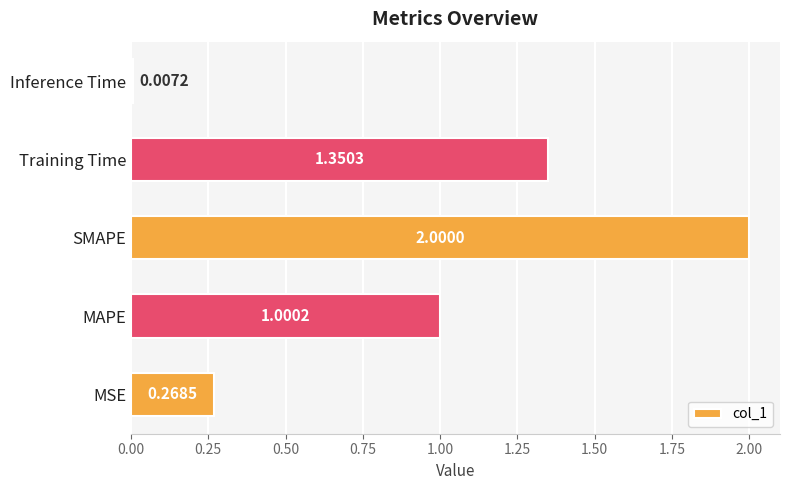

What is the sum of all values?

4.6